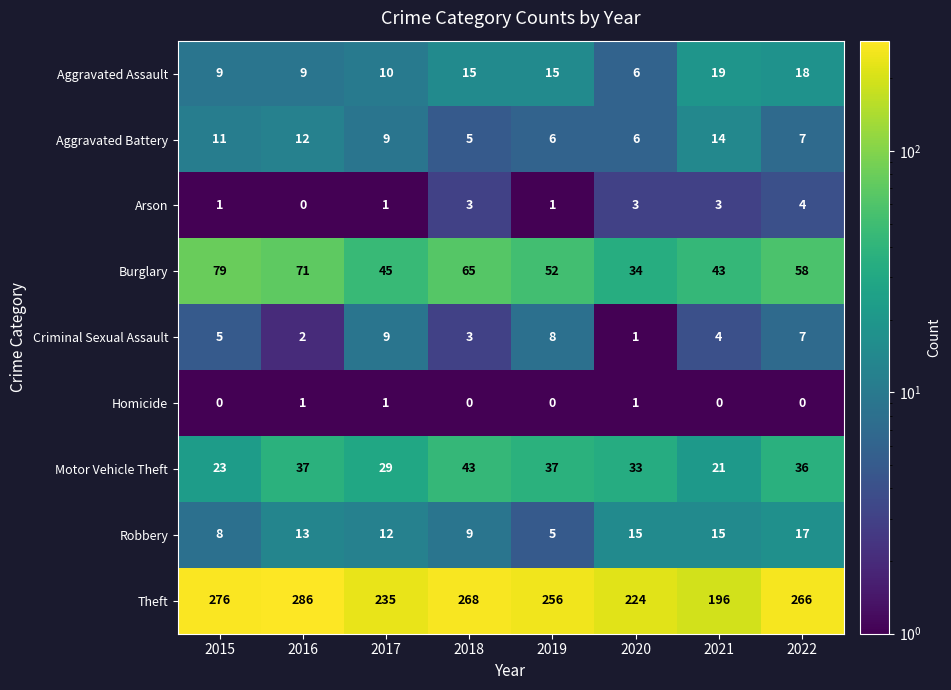

Which series has the largest range (max minus min)?

Theft